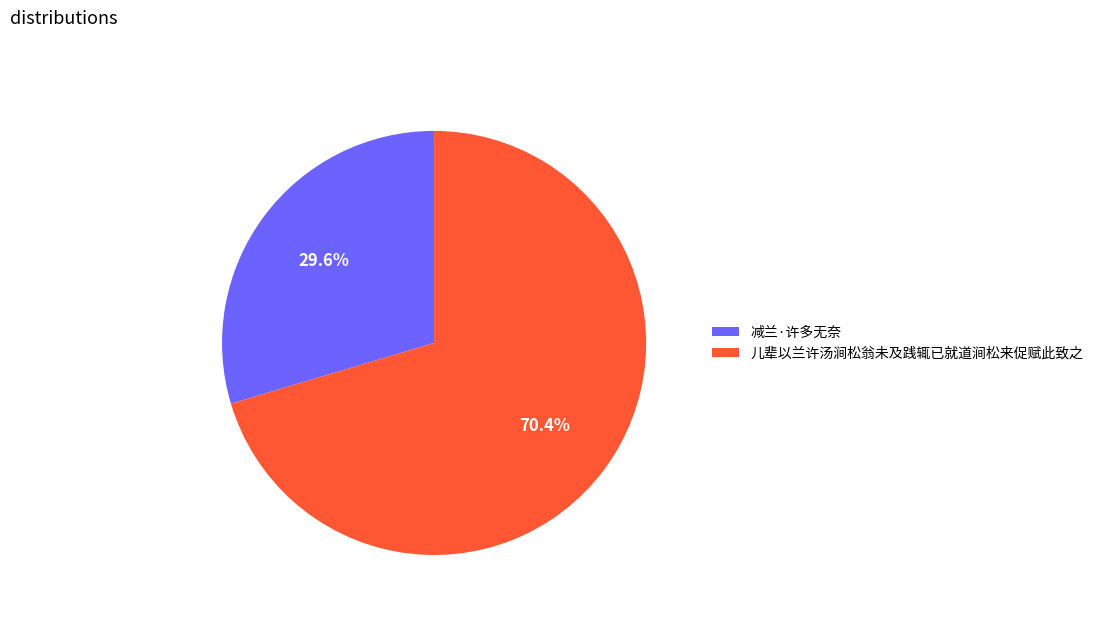

Which category accounts for the majority?

儿辈以兰许汤涧松翁未及践辄已就道涧松来促赋此致之